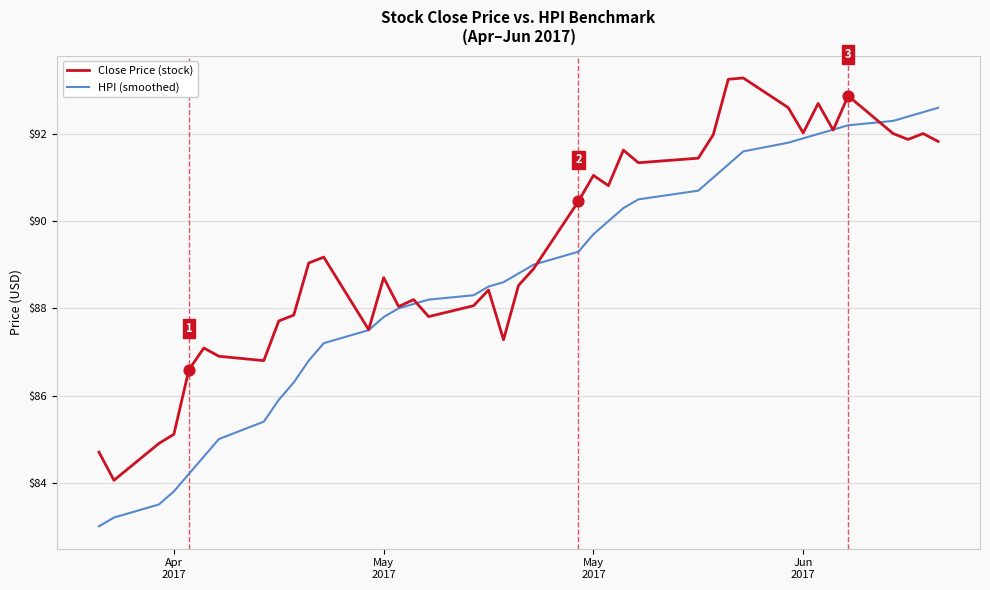

Which series has the largest total across all categories?

Close Price (stock)